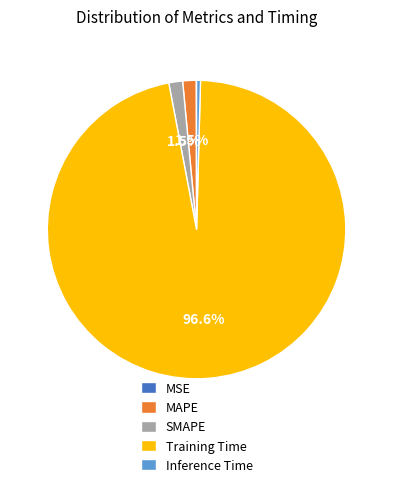

True or false: Inference Time accounts for 0% of the total.

True